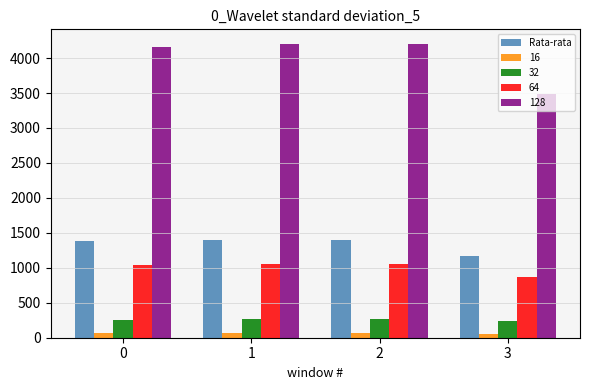

Which series has the largest range (max minus min)?

128